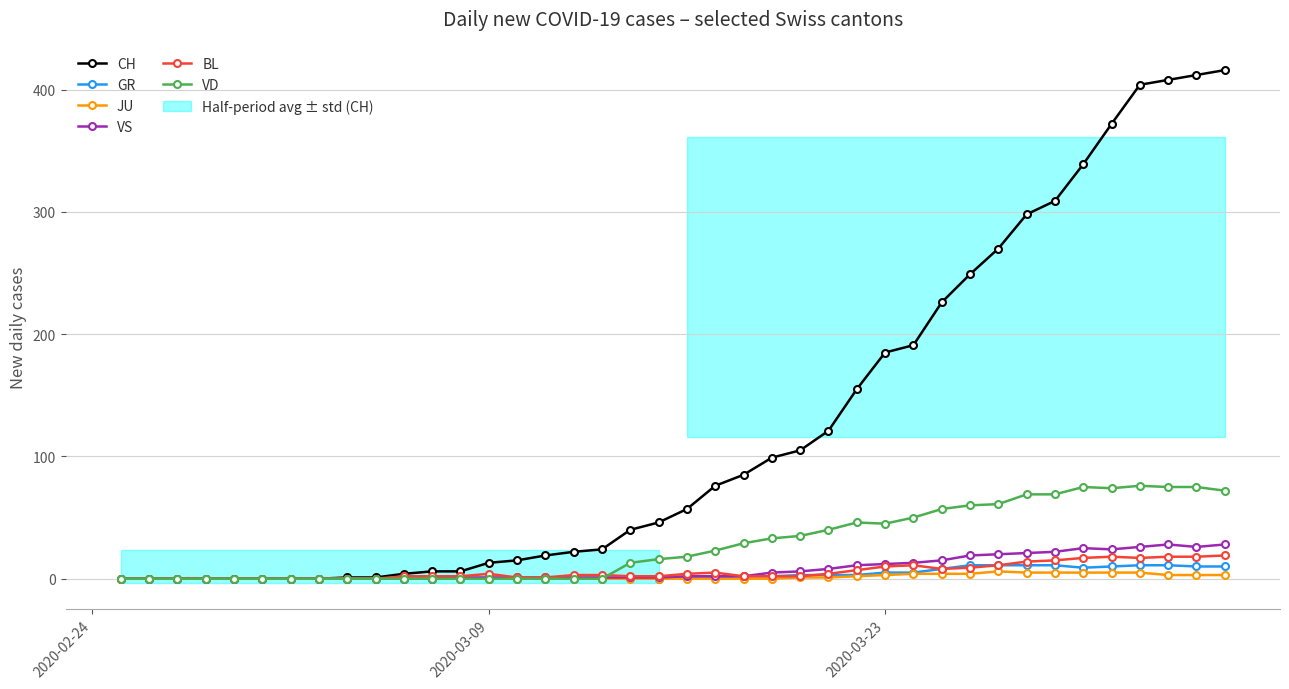

The value of GR at 2020-03-09 is 0. True or false?

True